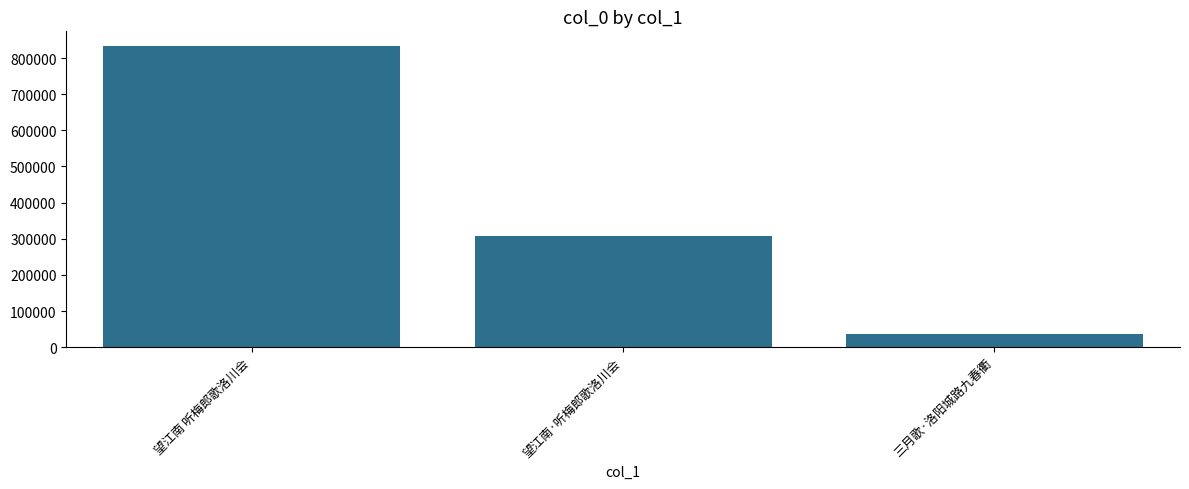

Rank the categories by value from lowest to highest.

三月歌·洛阳城路九春衢, 望江南·听梅郎歌洛川会, 望江南 听梅郎歌洛川会